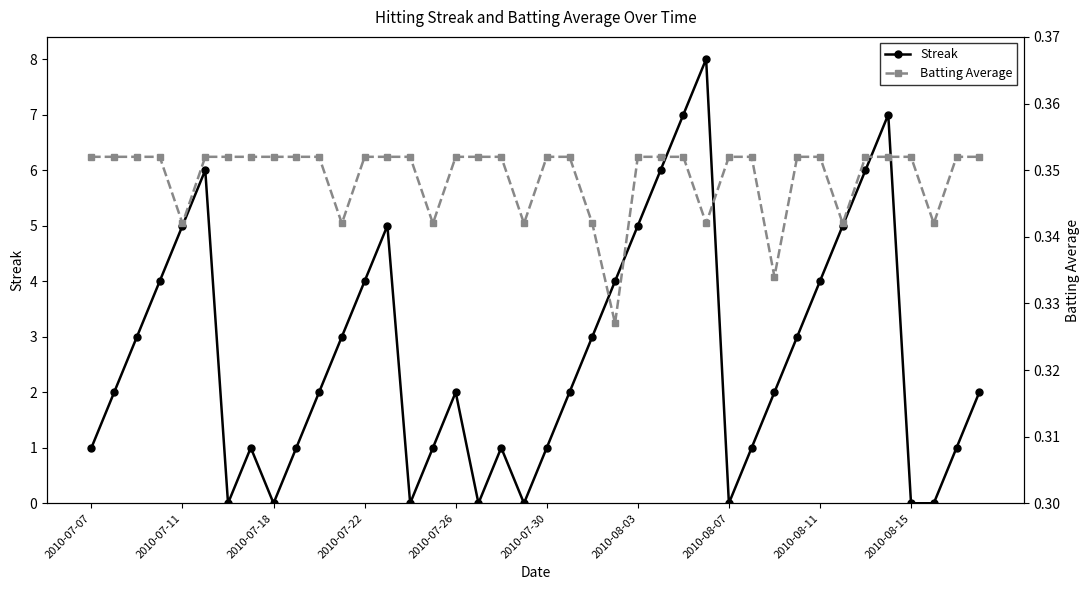

What is the highest value of the Streak series?

8